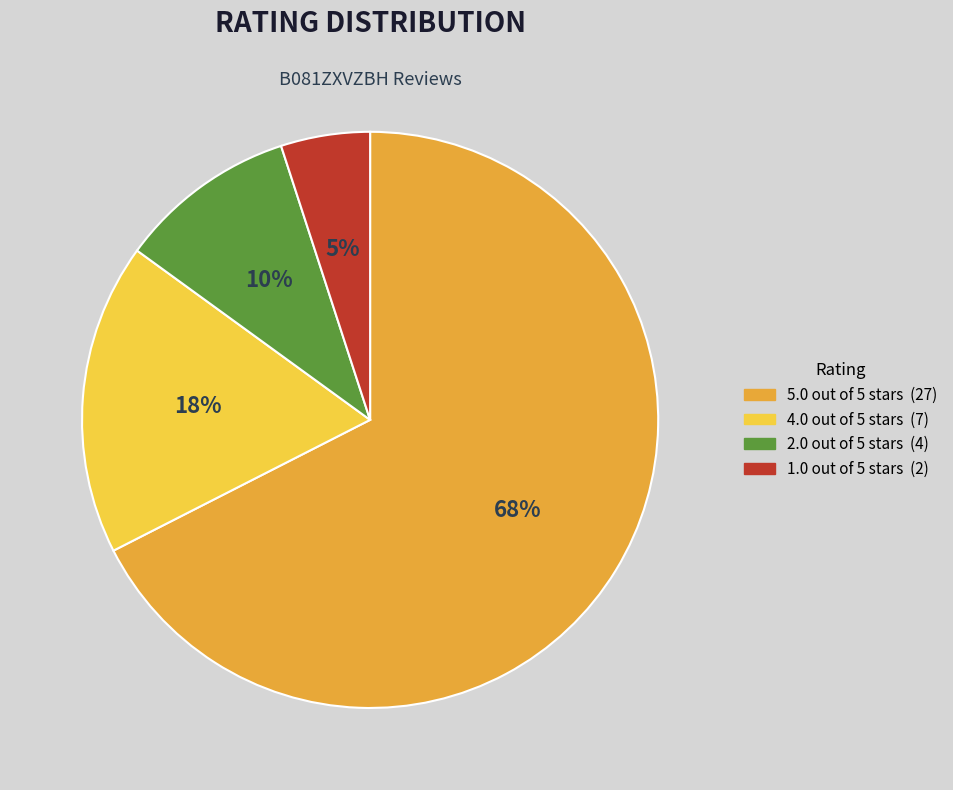

What percentage is the 1.0 out of 5 stars slice, to the nearest percent?

5%